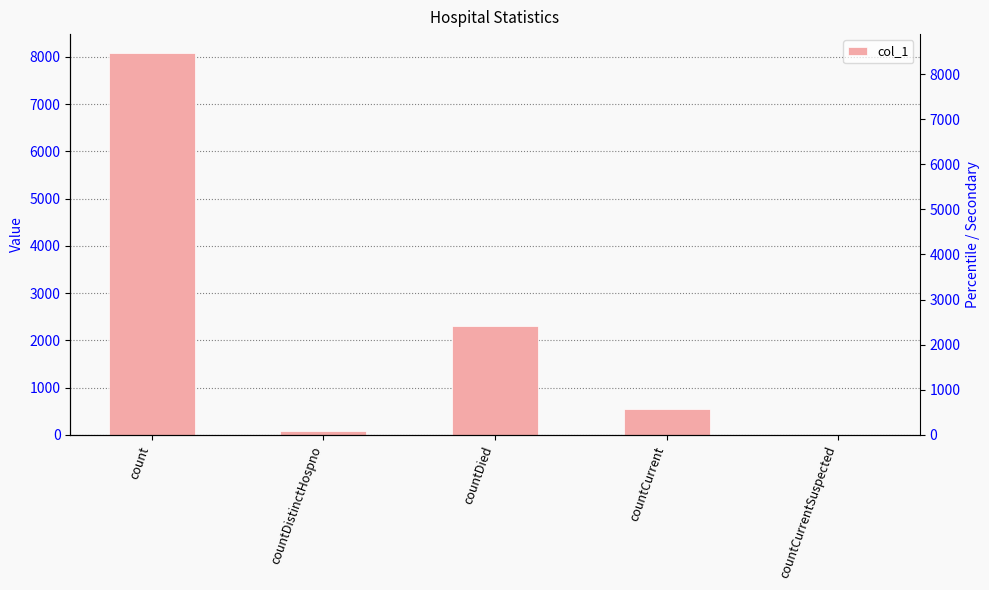

What is the average value?

2202